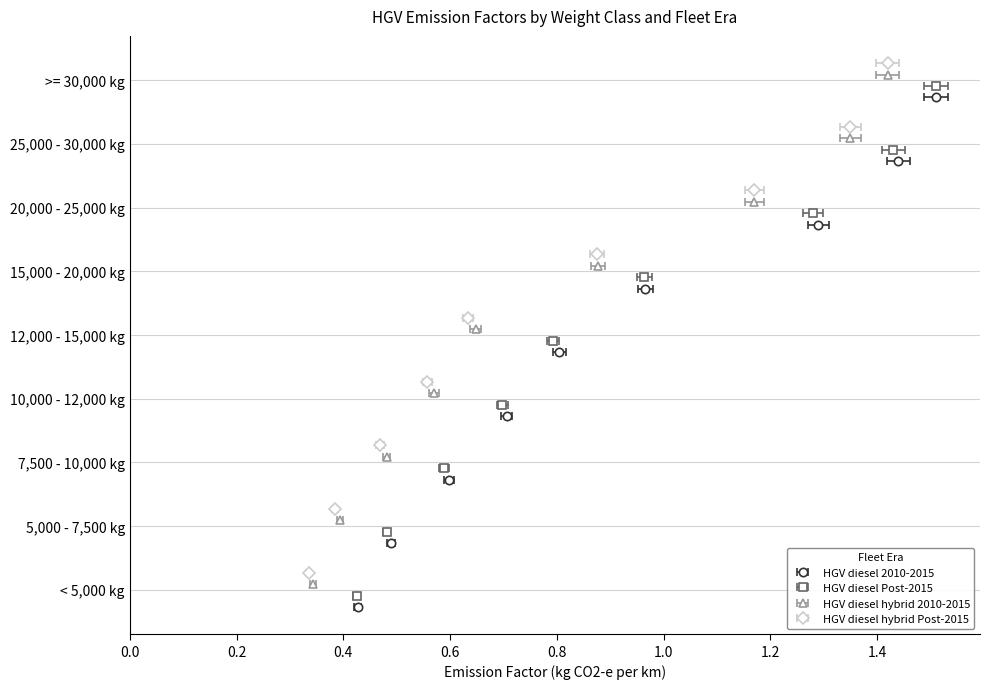

What is the label of the 5th bar from the left?

12,000 - 15,000 kg